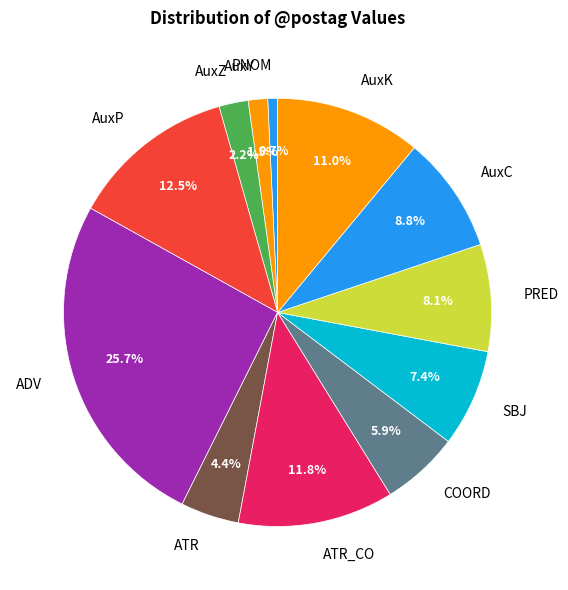

Which has a higher value, ADV or AuxK?

ADV